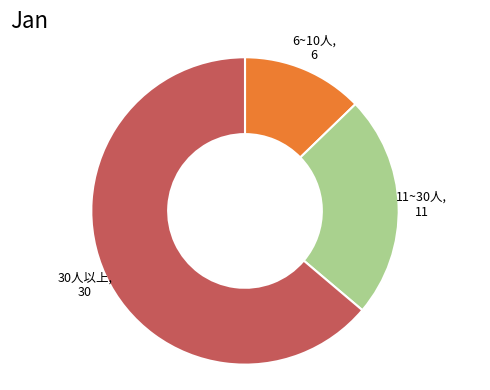

Is there a majority slice in this chart?

Yes